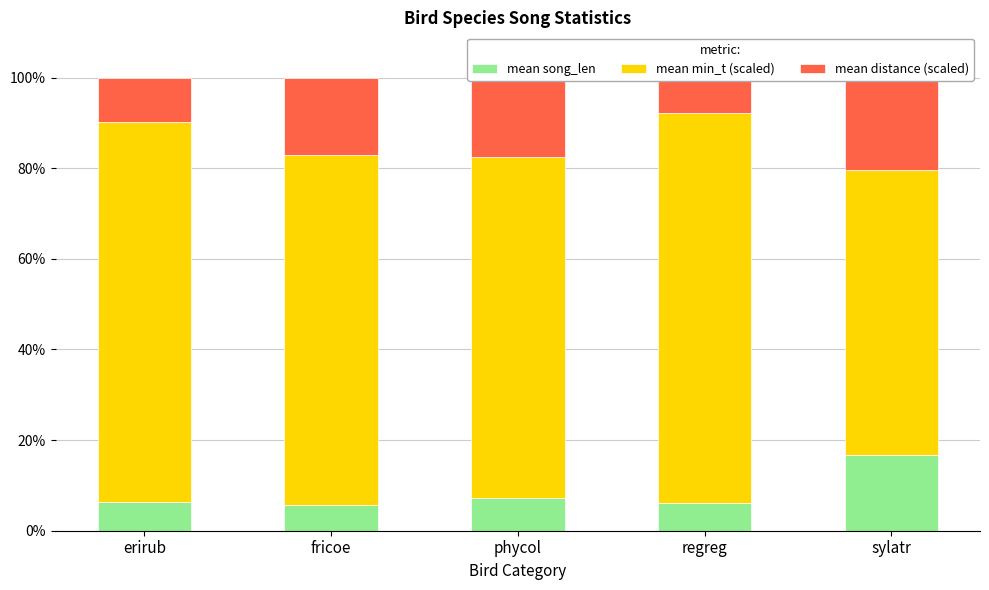

What are all the series names shown in the legend?

mean song_len, mean min_t (scaled), mean distance (scaled)